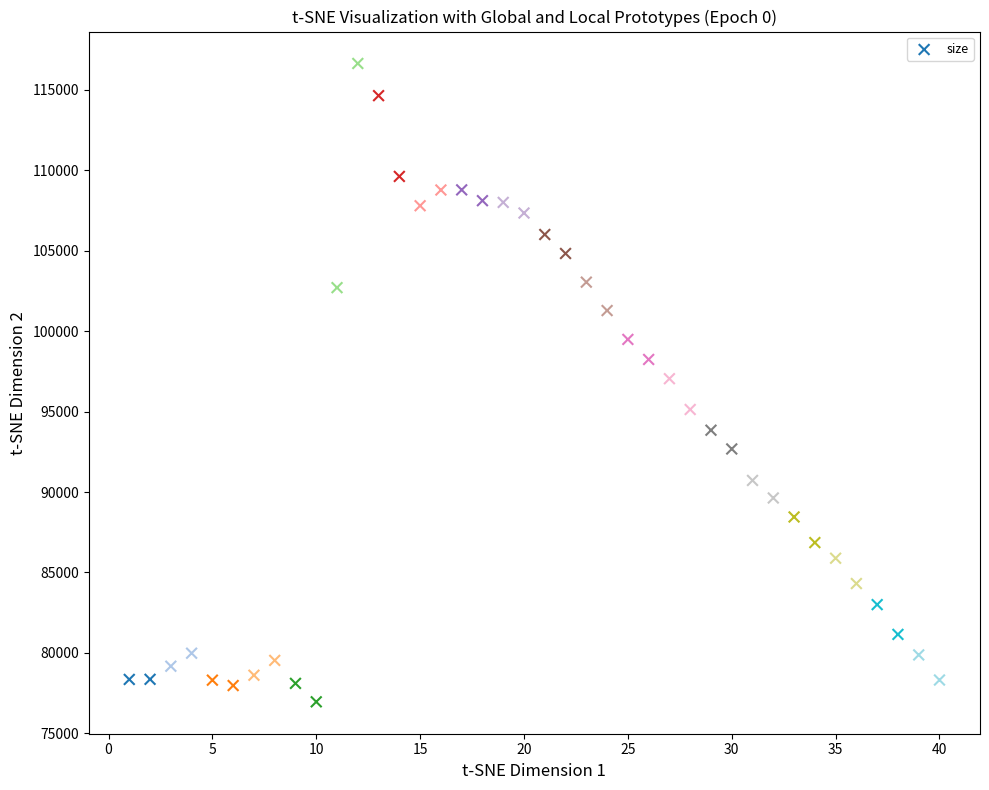

What is the range of X values (max minus min)?

39